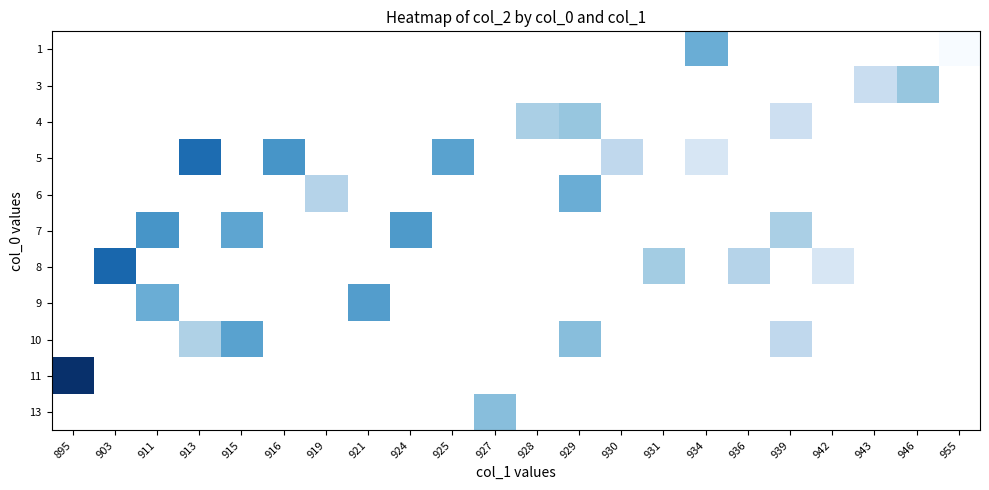

What is the greatest value displayed?

83.0